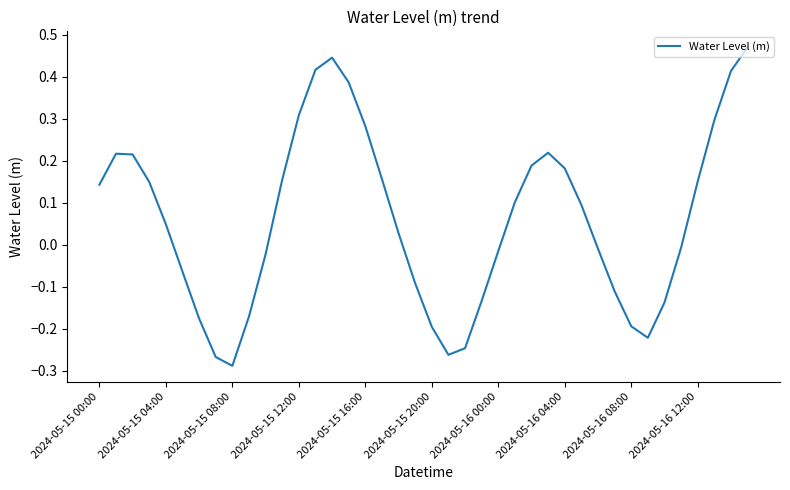

What is the difference between the maximum and minimum values?

0.8